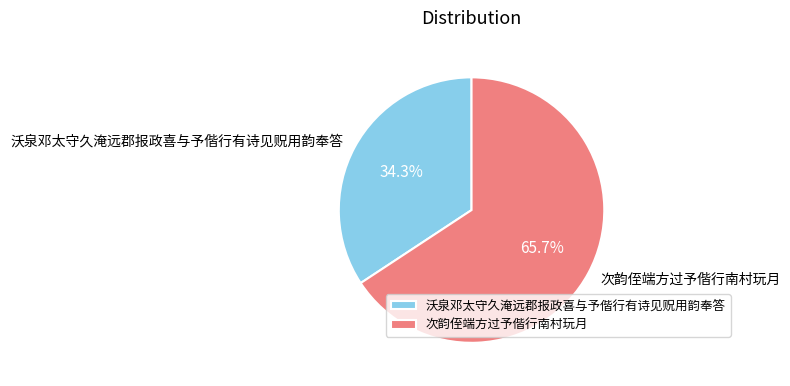

Which has a higher value, 沃泉邓太守久淹远郡报政喜与予偕行有诗见贶用韵奉答 or 次韵侄端方过予偕行南村玩月?

次韵侄端方过予偕行南村玩月